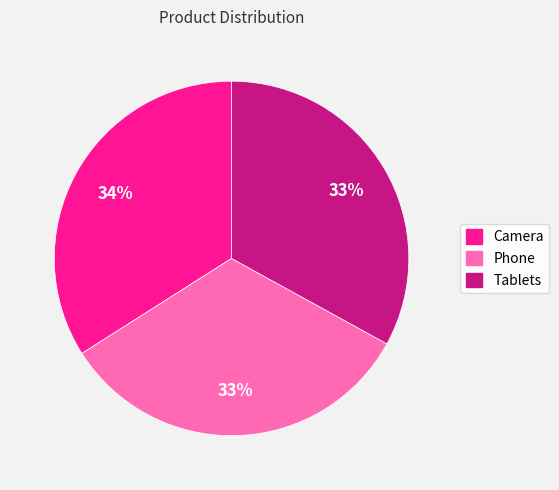

To the nearest percent, what is the average slice percentage?

33%